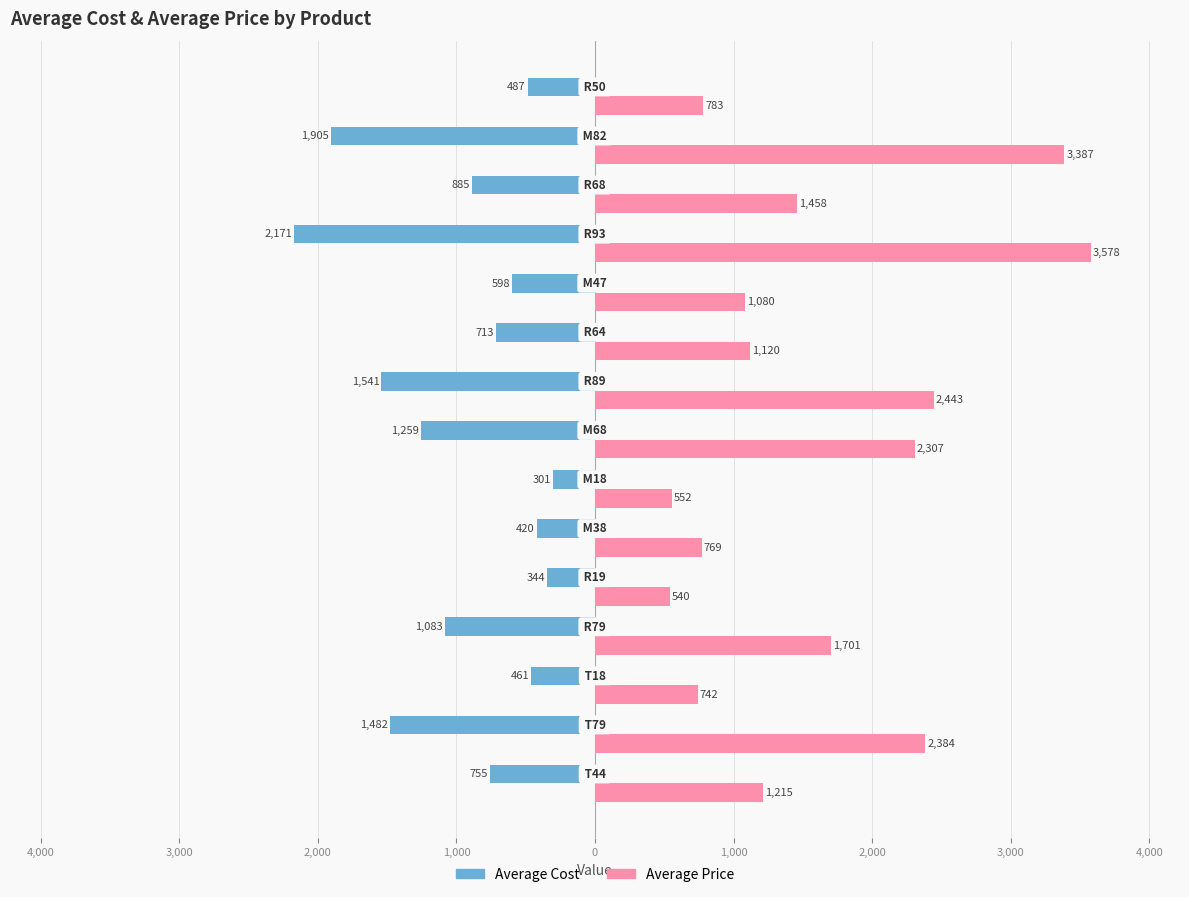

What are all the series names shown in the legend?

Average Cost, Average Price